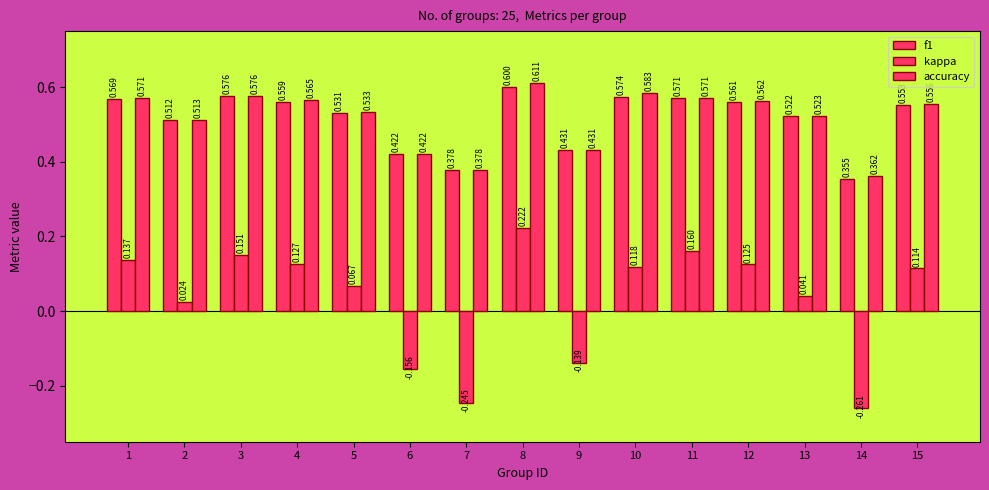

Rank the series by their maximum value, from highest to lowest.

accuracy, f1, kappa